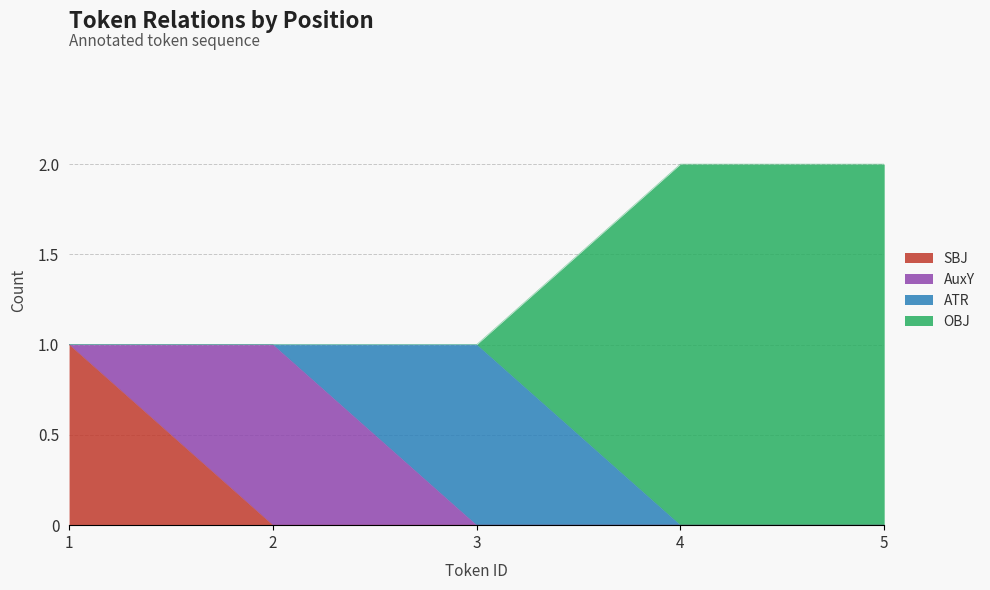

At which category does the chart reach its peak across all series?

1